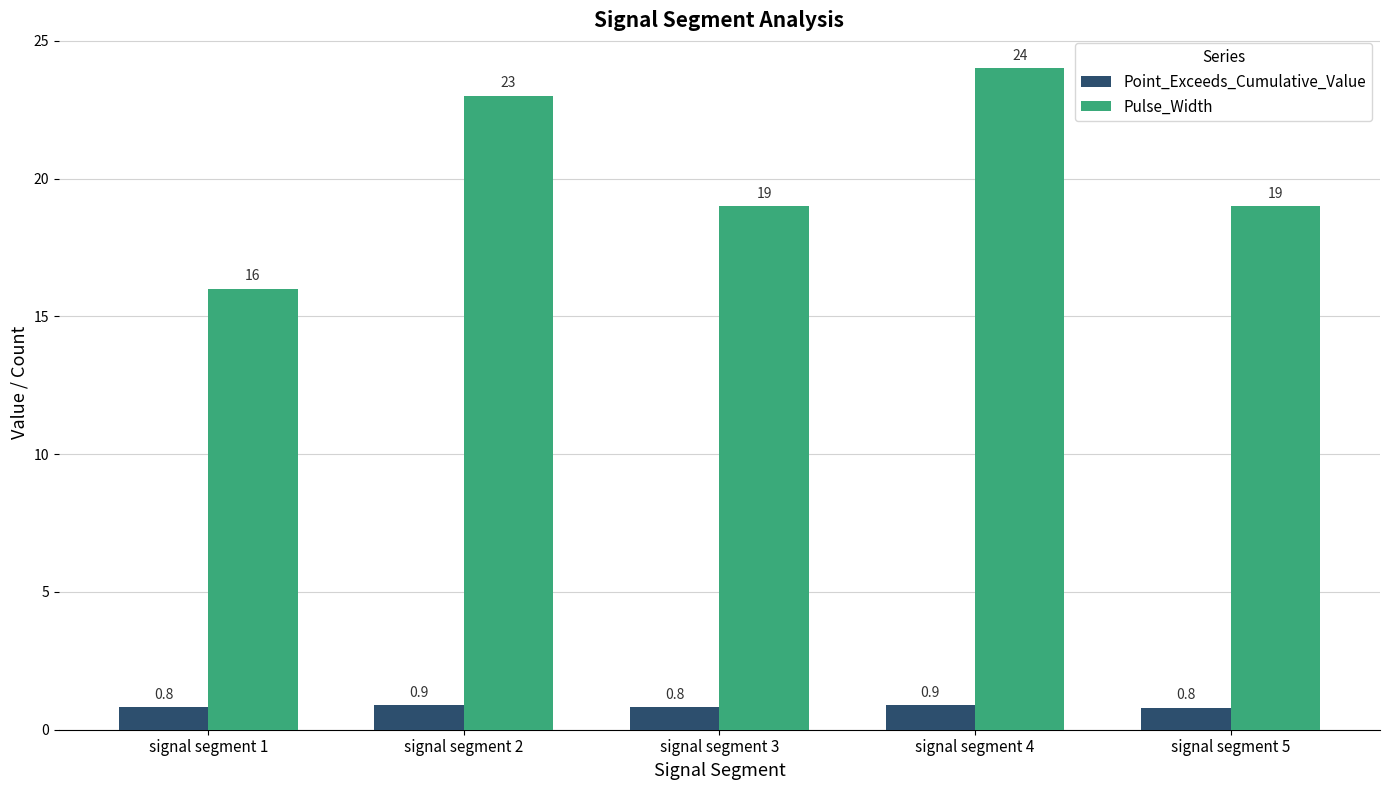

What is the value of the Point_Exceeds_Cumulative_Value bar at the 2nd from the left?

0.9